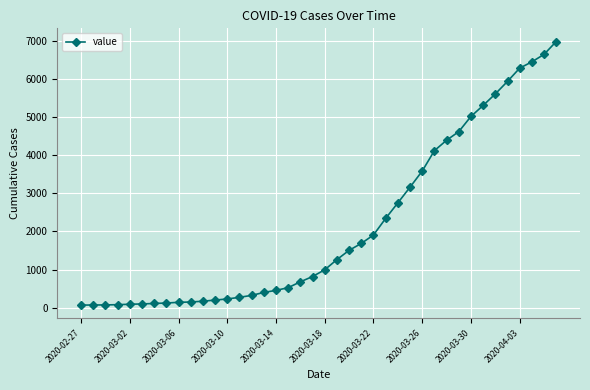

What is the difference between the second highest and minimum values?

6593